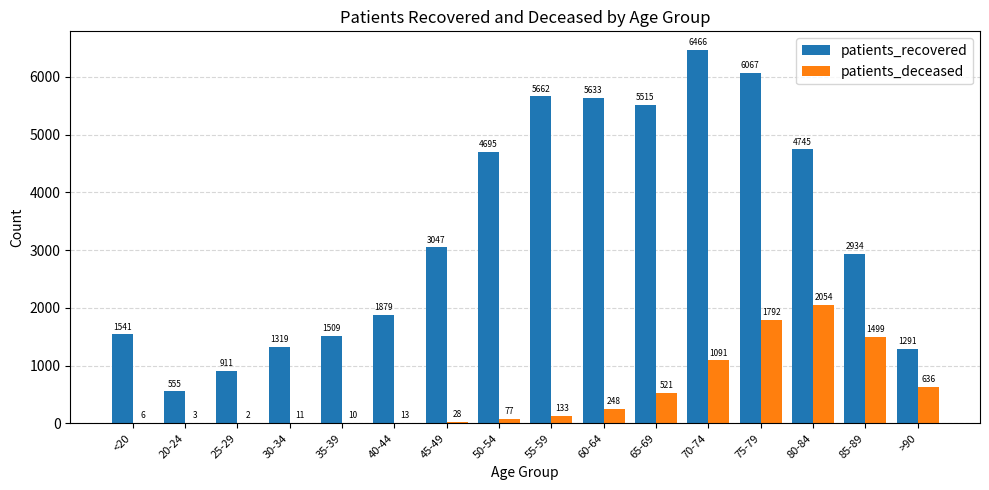

Reading left to right, what are all the values shown in this chart?

patients_recovered: <20=1541	20-24=555	25-29=911	30-34=1319	35-39=1509	40-44=1879	45-49=3047	50-54=4695	55-59=5662	60-64=5633	65-69=5515	70-74=6466	75-79=6067	80-84=4745	85-89=2934	>90=1291
patients_deceased: <20=6	20-24=3	25-29=2	30-34=11	35-39=10	40-44=13	45-49=28	50-54=77	55-59=133	60-64=248	65-69=521	70-74=1091	75-79=1792	80-84=2054	85-89=1499	>90=636